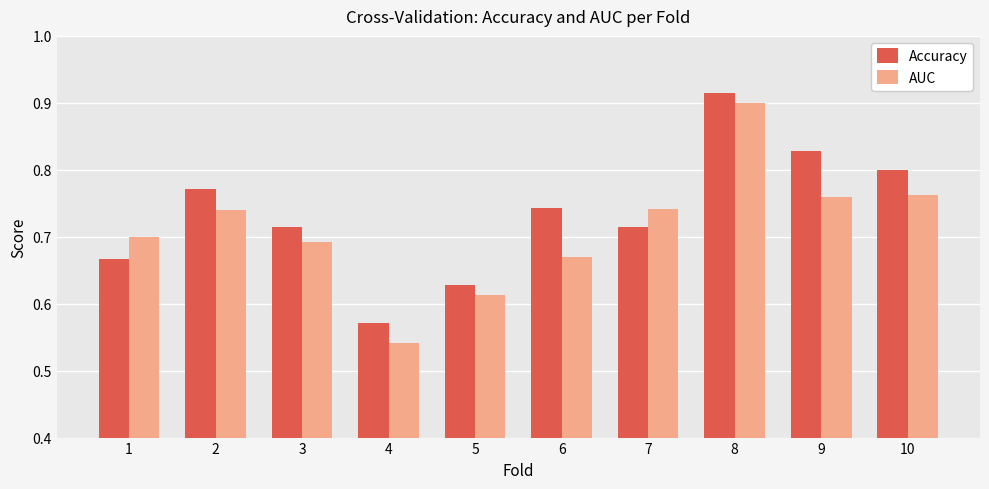

Which series has the largest total across all categories?

Accuracy